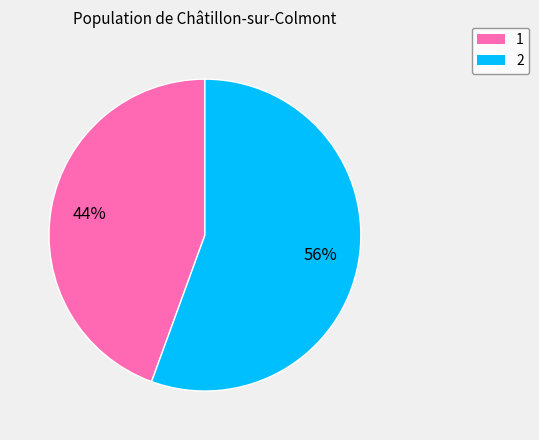

To the nearest percent, what percentage of the pie is 1?

44%